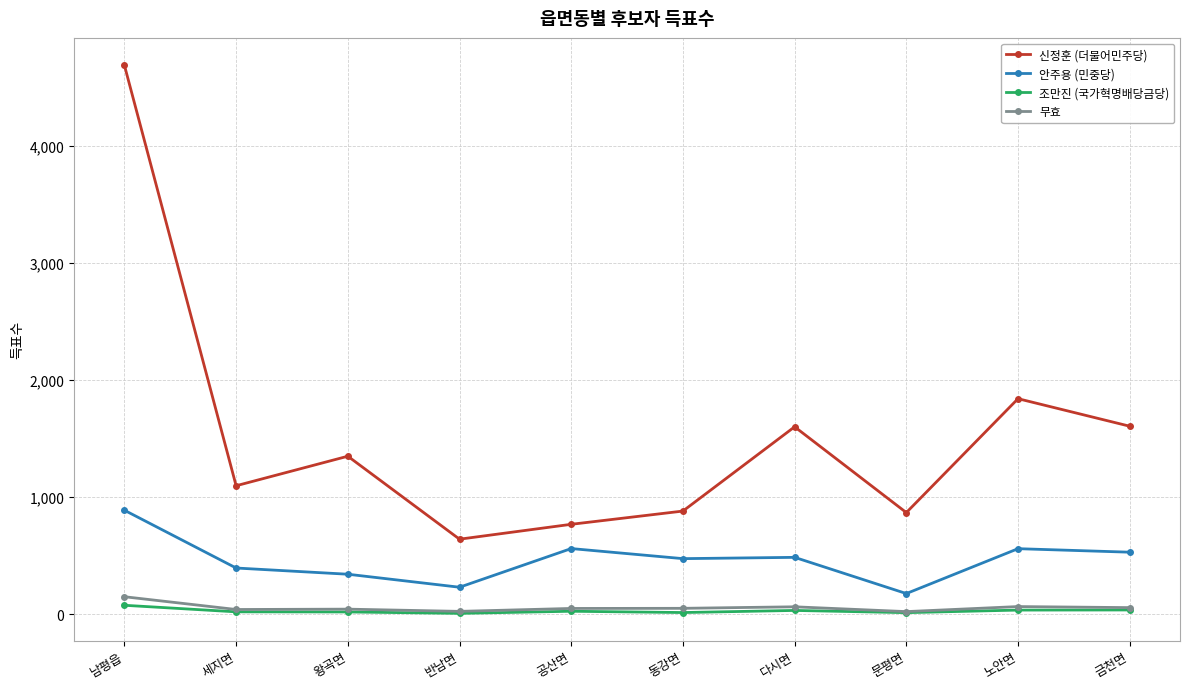

What are all the series names shown in the legend?

신정훈 (더불어민주당), 안주용 (민중당), 조만진 (국가혁명배당금당), 무효